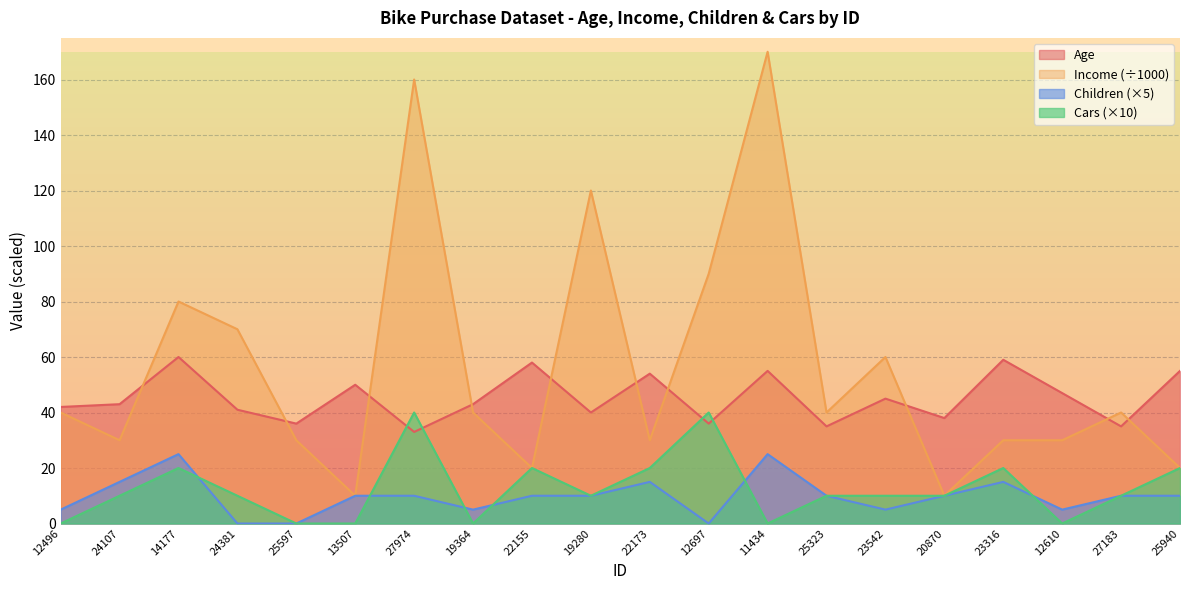

The value of Children at 12697 is -9. True or false?

False